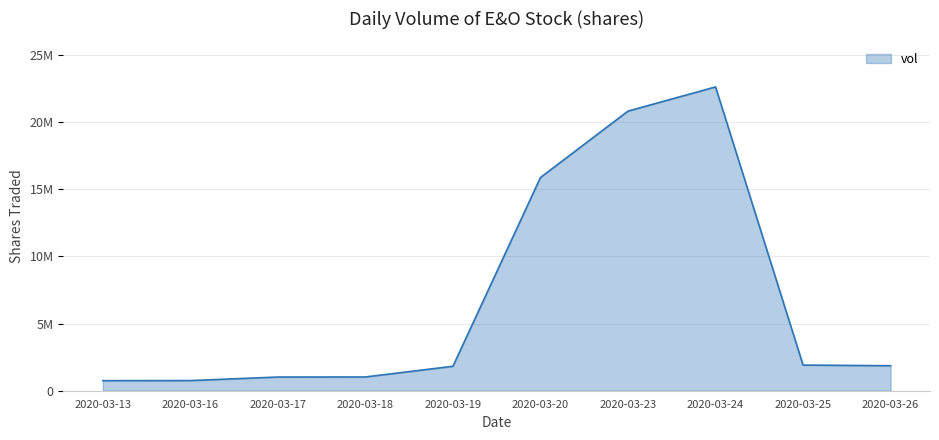

Is this an area chart (filled region under the line)?

Yes